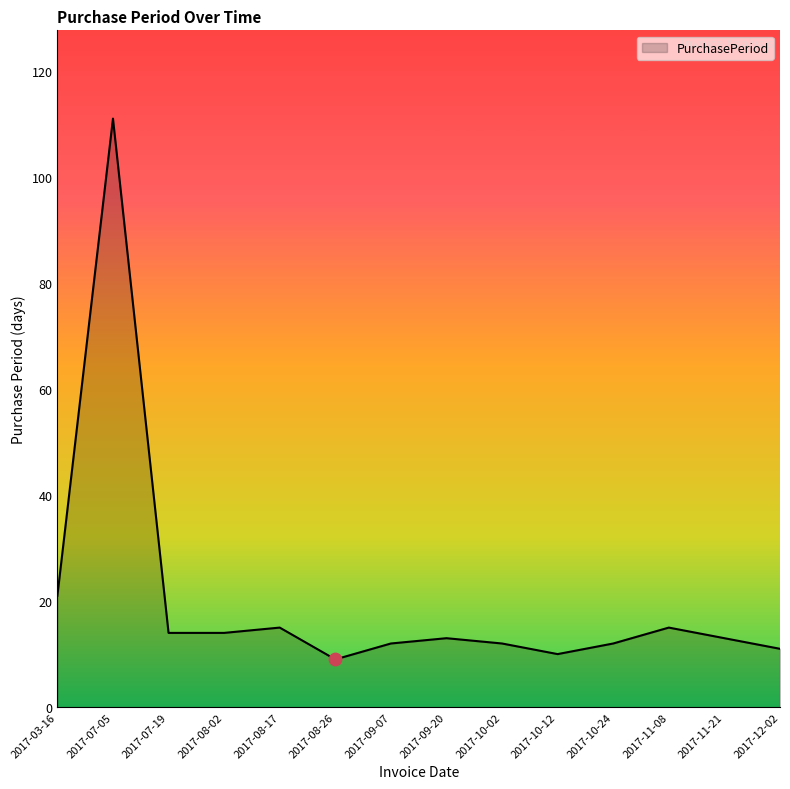

What is the change in value from 2017-07-19 to 2017-10-02?

-2